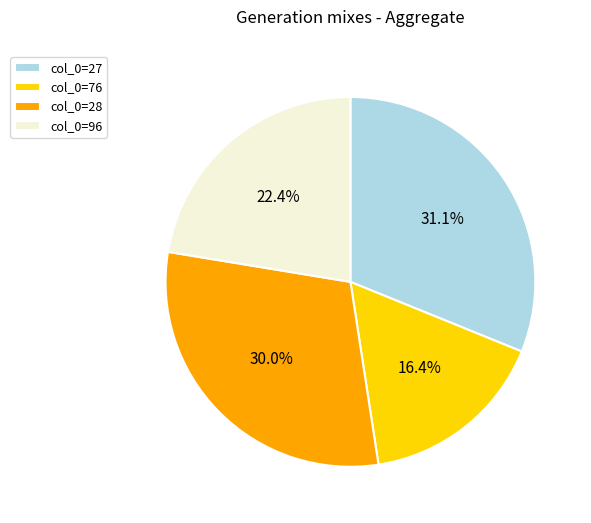

Is col_0=28 the majority of the pie?

No